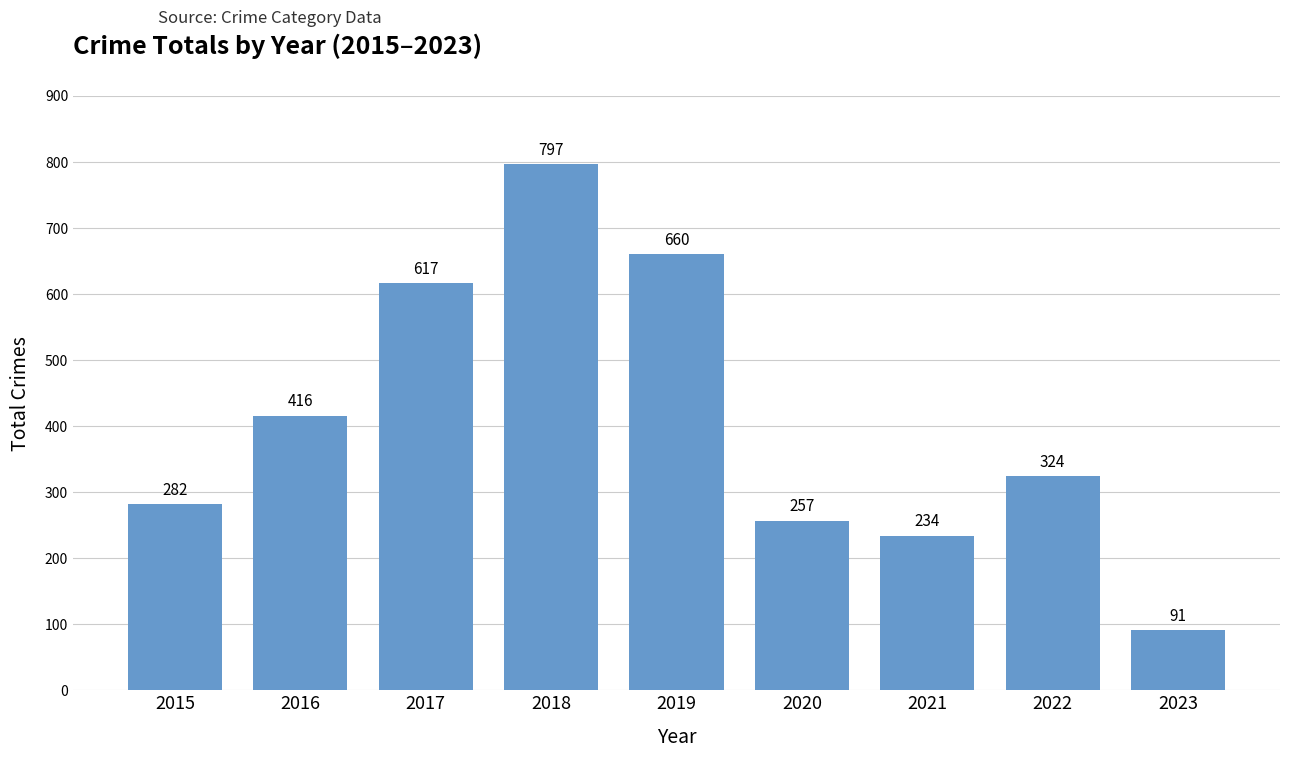

Approximately how many times larger is the value at 2017 compared to 2016?

1.5